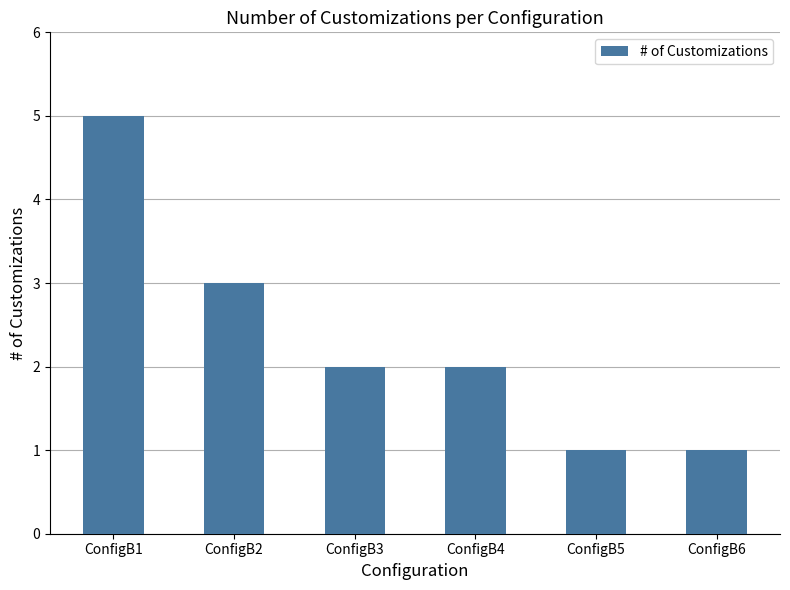

How many distinct data groups are displayed?

1